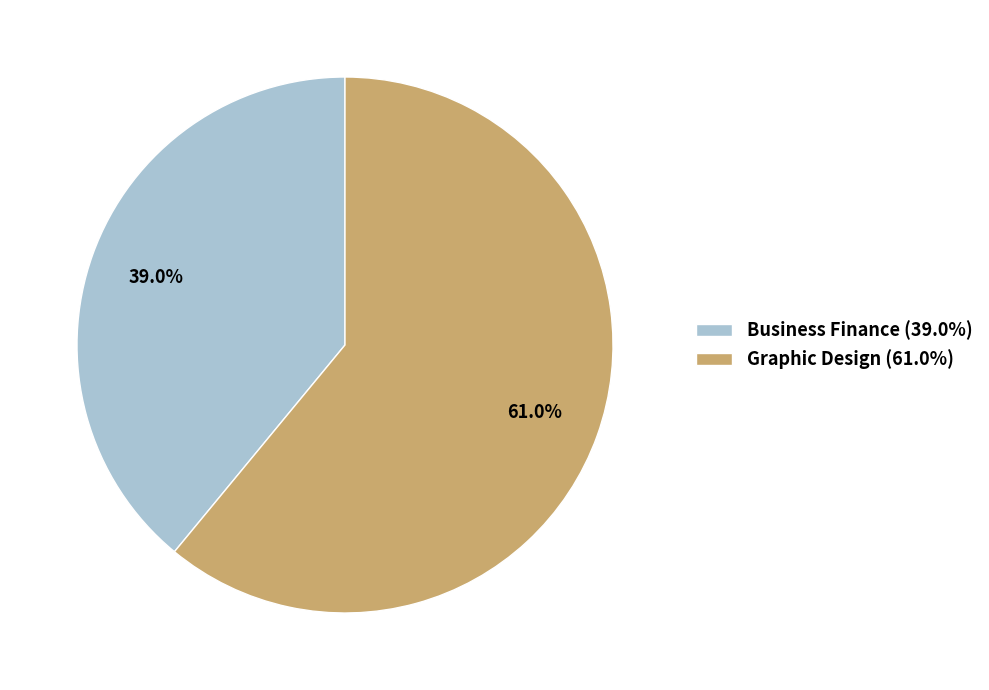

Count the number of slices in the pie.

2